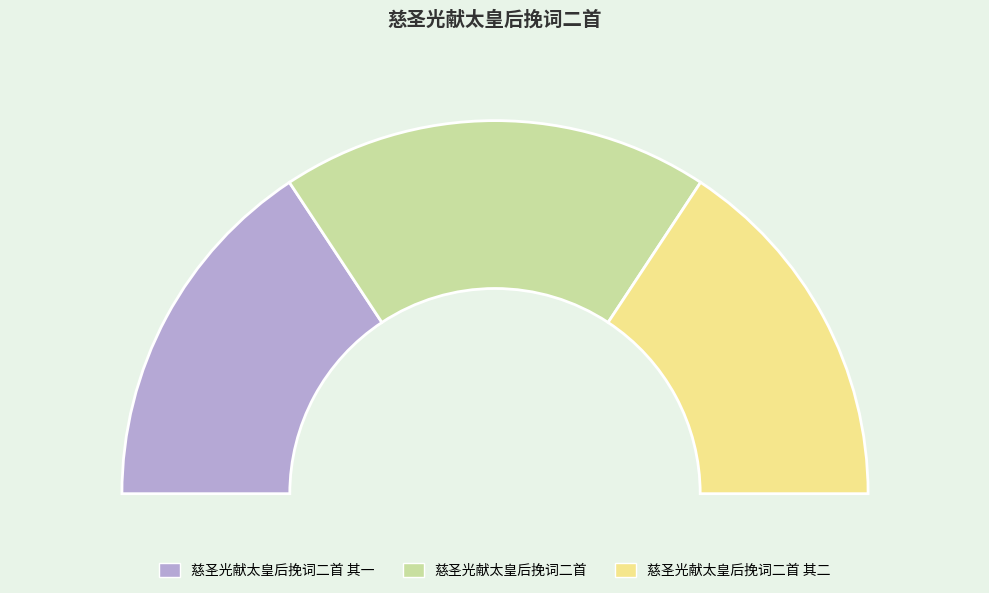

Which has a higher value, 慈圣光献太皇后挽词二首 or 慈圣光献太皇后挽词二首 其二?

慈圣光献太皇后挽词二首